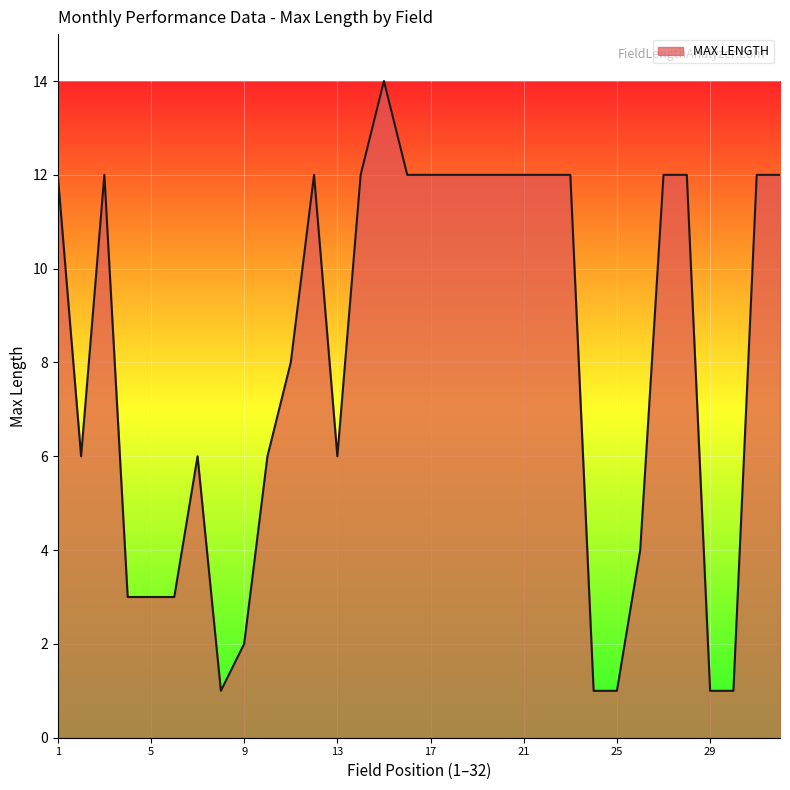

True or false: the data shows 7 at 21.

False